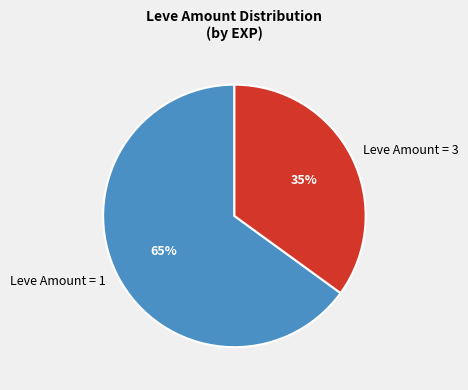

How many segments does this pie chart have?

2